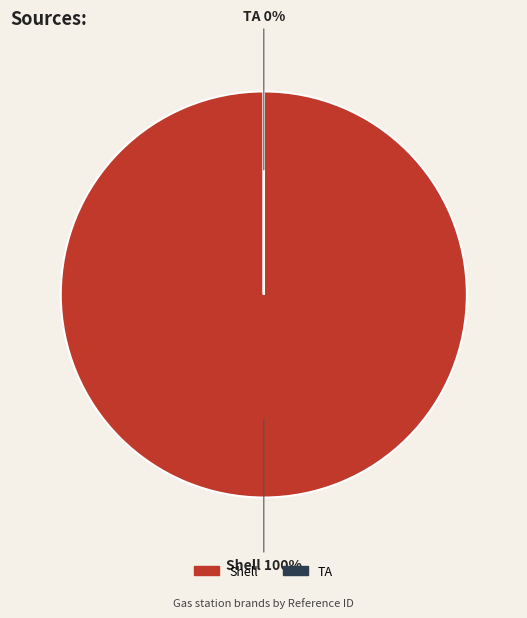

To the nearest percent, what percentage of the pie is Shell?

100%